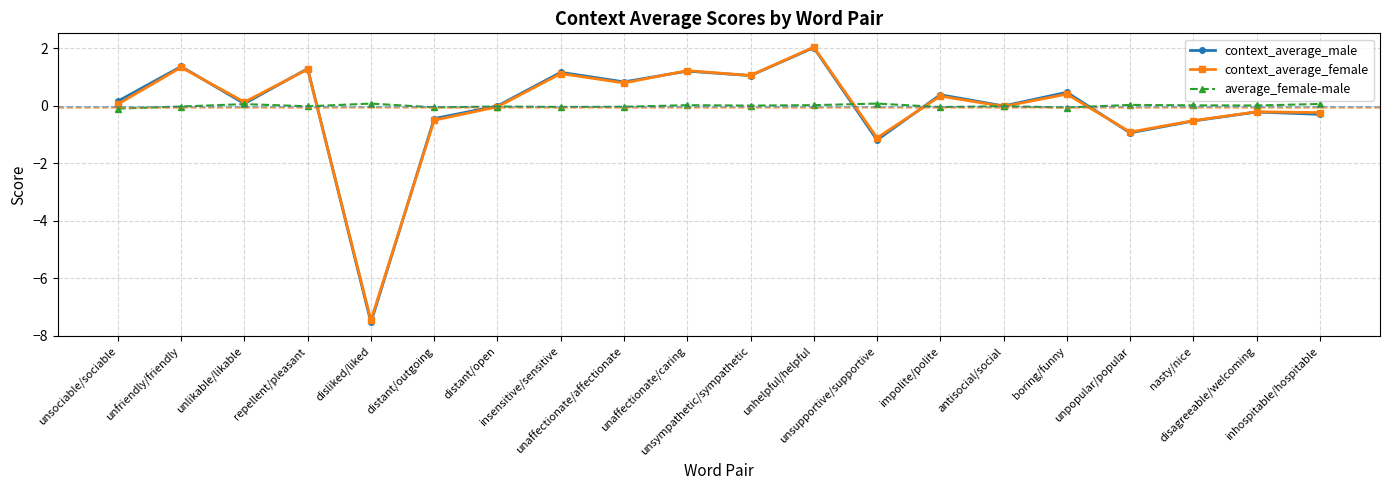

True or false: average_female-male has more than 2 interior local peaks.

True